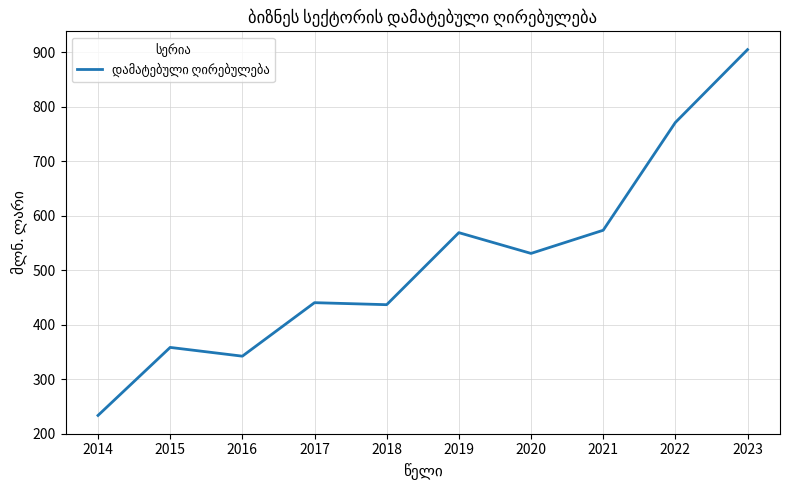

Reading left to right, extract all data points from this chart.

233.5	358.3	342.2	440.4	436.7	568.9	530.8	573.3	771.1	904.8